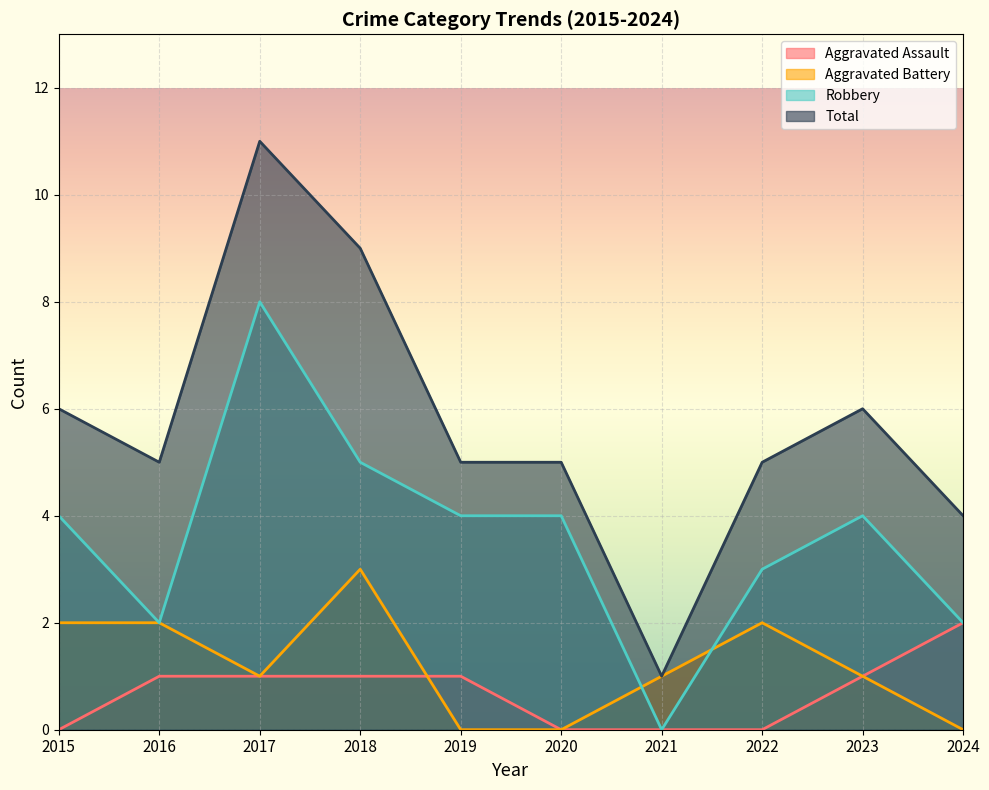

True or false: Aggravated Assault and Robbery cross at least once.

False